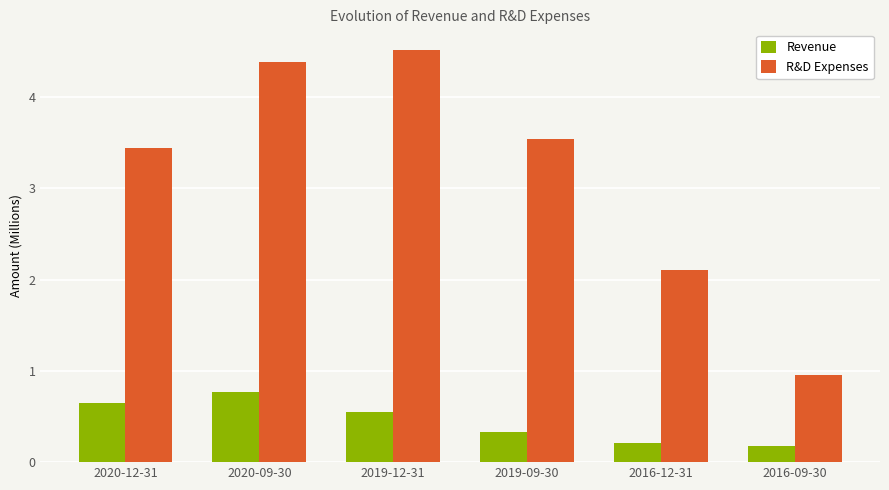

How many data points in R&D Expenses are less than 3?

2